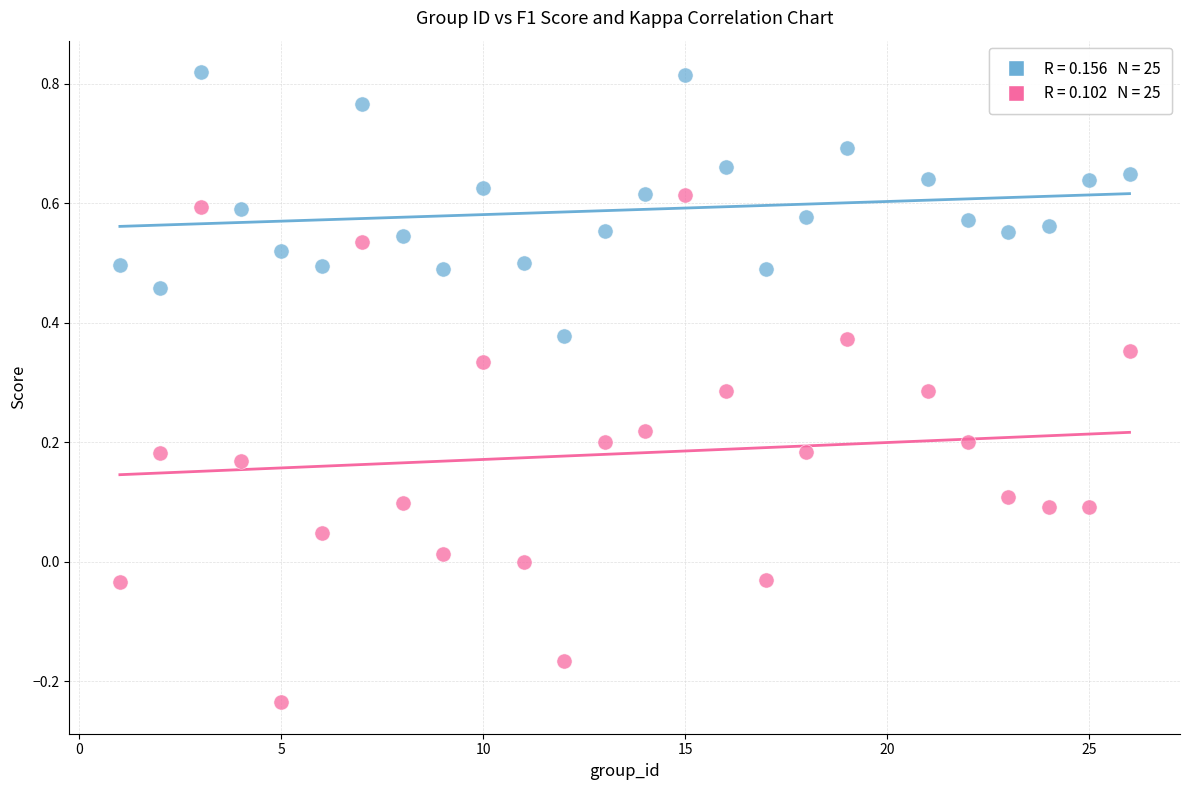

Across all data points, what is the range of X values (max minus min)?

25.0